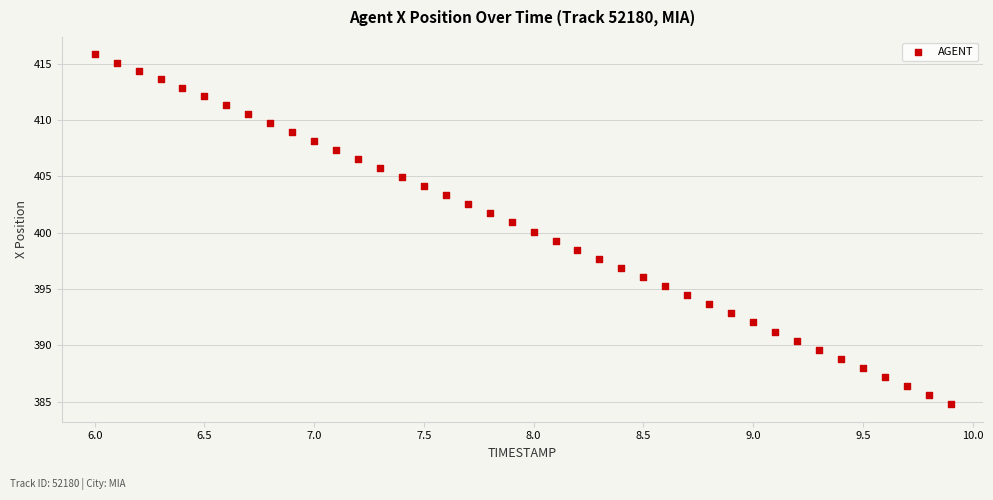

What is the range of X values (max minus min)?

3.9